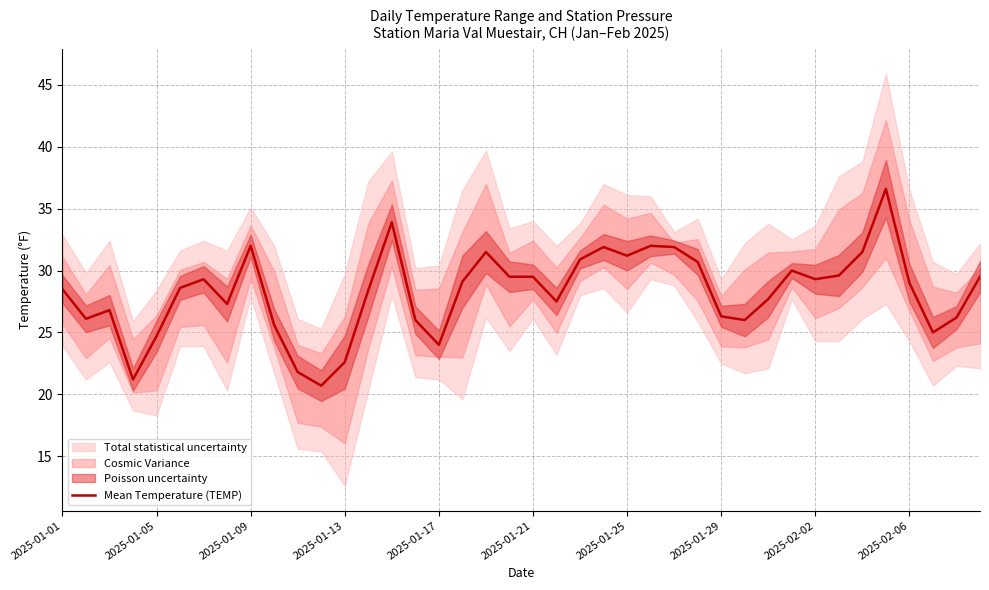

What is the highest value of the Mean Temperature (TEMP) series?

36.6